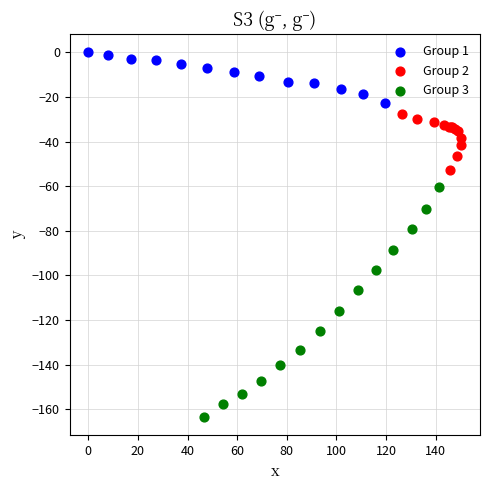

Which series has the widest spread of Y values?

Group 3